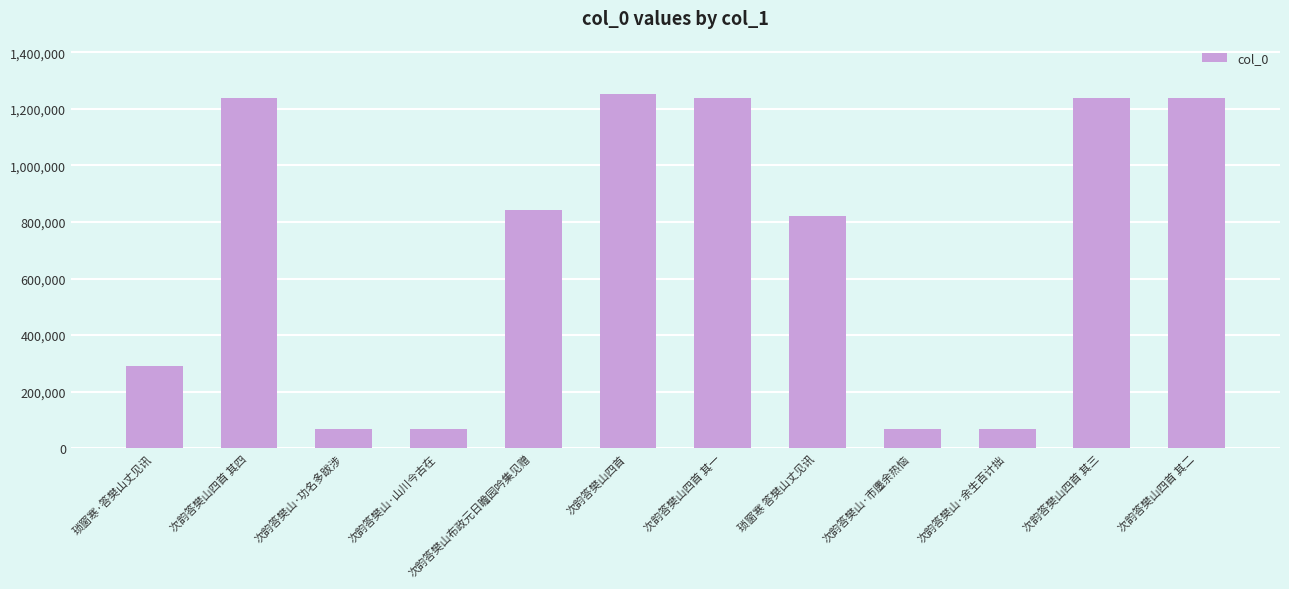

What is the minimum value shown in the chart?

68872